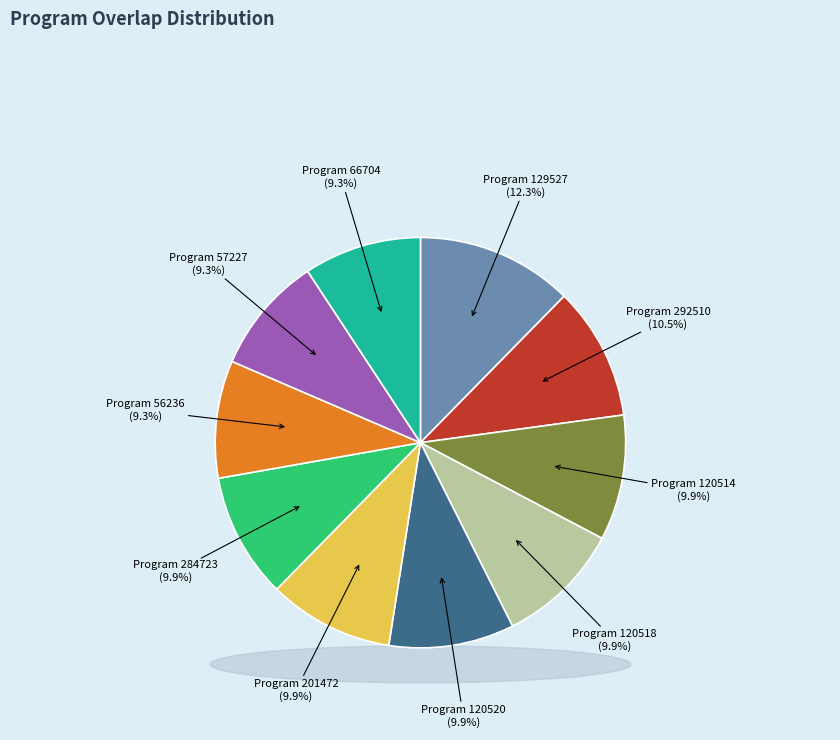

Rank the categories by value from lowest to highest.

56236, 57227, 66704, 120514, 120518, 120520, 201472, 284723, 292510, 129527